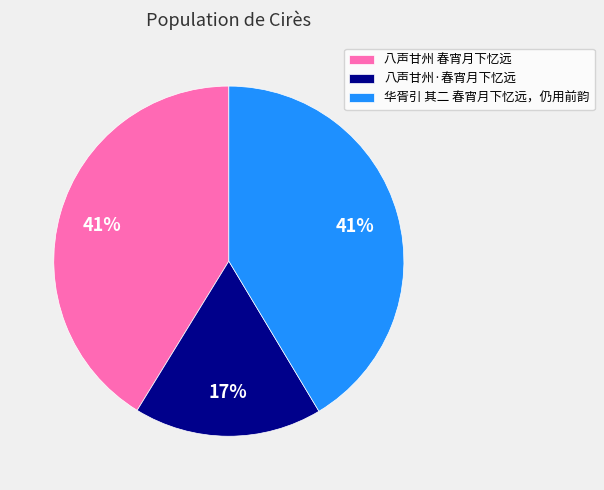

Which has a higher value, 八声甘州·春宵月下忆远 or 八声甘州 春宵月下忆远?

八声甘州 春宵月下忆远